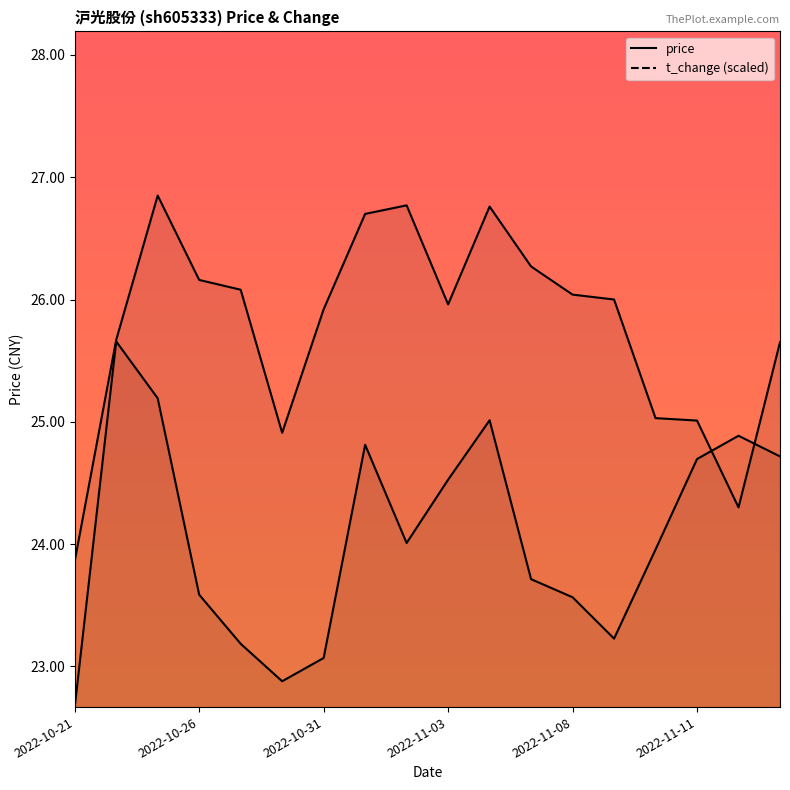

How many values in the price series are below 26?

9